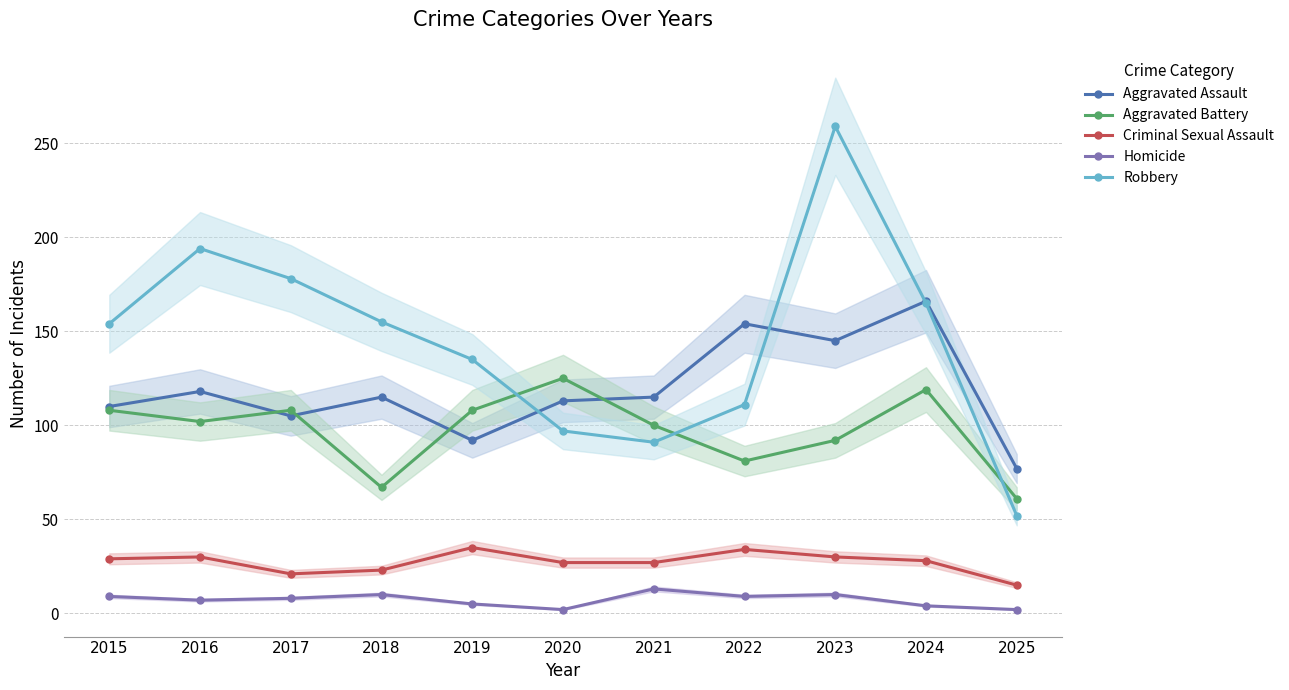

Reading left to right, list all the values displayed in this chart.

Aggravated Assault: 110	118	105	115	92	113	115	154	145	166	77
Aggravated Battery: 108	102	108	67	108	125	100	81	92	119	61
Criminal Sexual Assault: 29	30	21	23	35	27	27	34	30	28	15
Homicide: 9	7	8	10	5	2	13	9	10	4	2
Robbery: 154	194	178	155	135	97	91	111	259	165	52